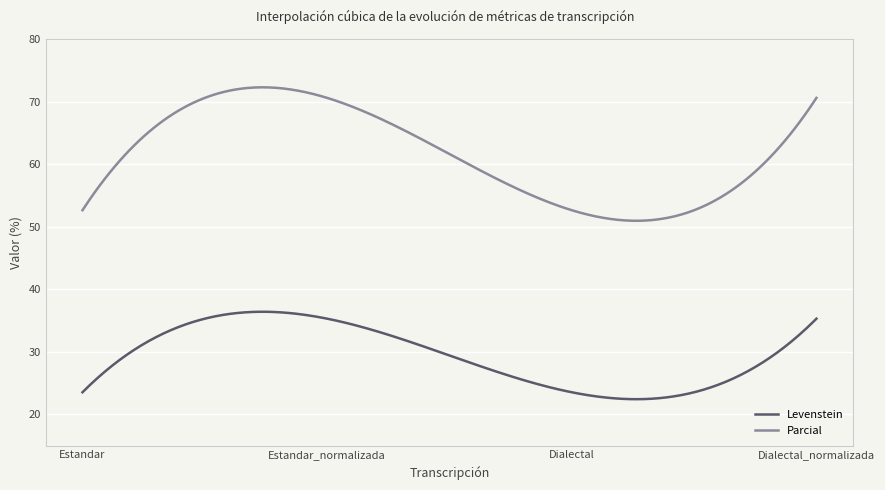

Rank the series by their average value, from highest to lowest.

Parcial, Levenstein